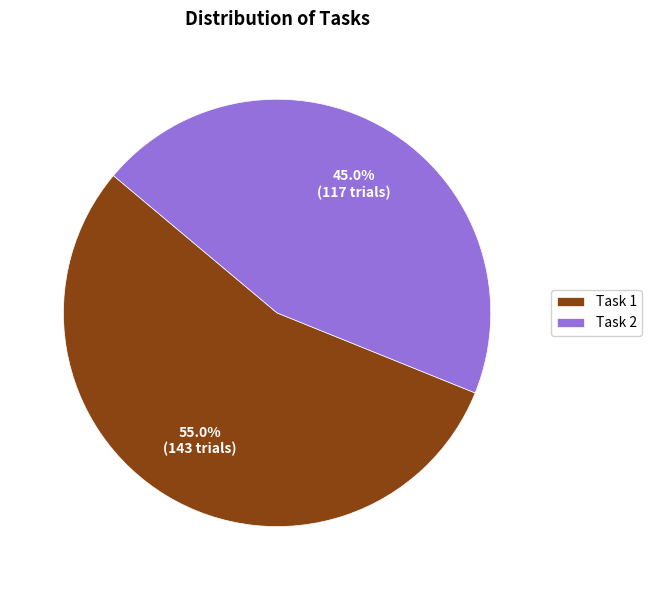

What is the ratio of the value at Task 2 to the value at Task 1?

0.8